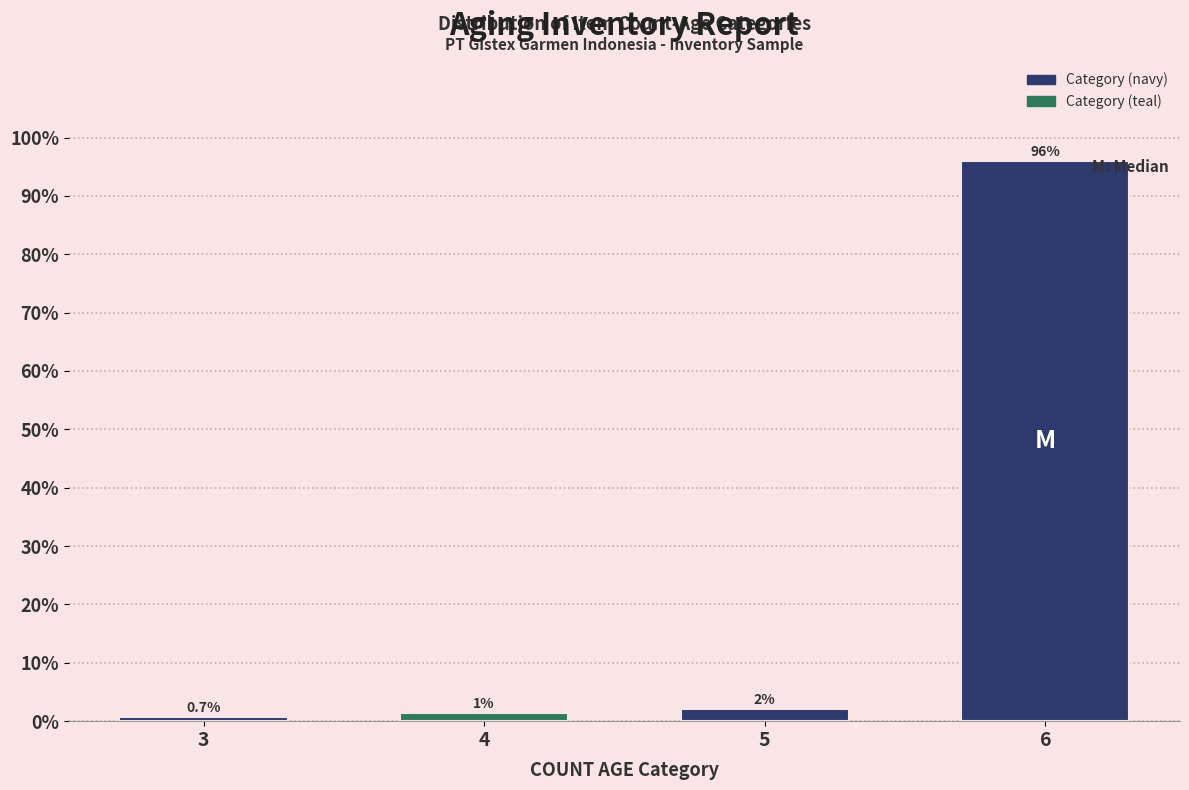

List the labels in order of value, largest first.

6, 5, 4, 3